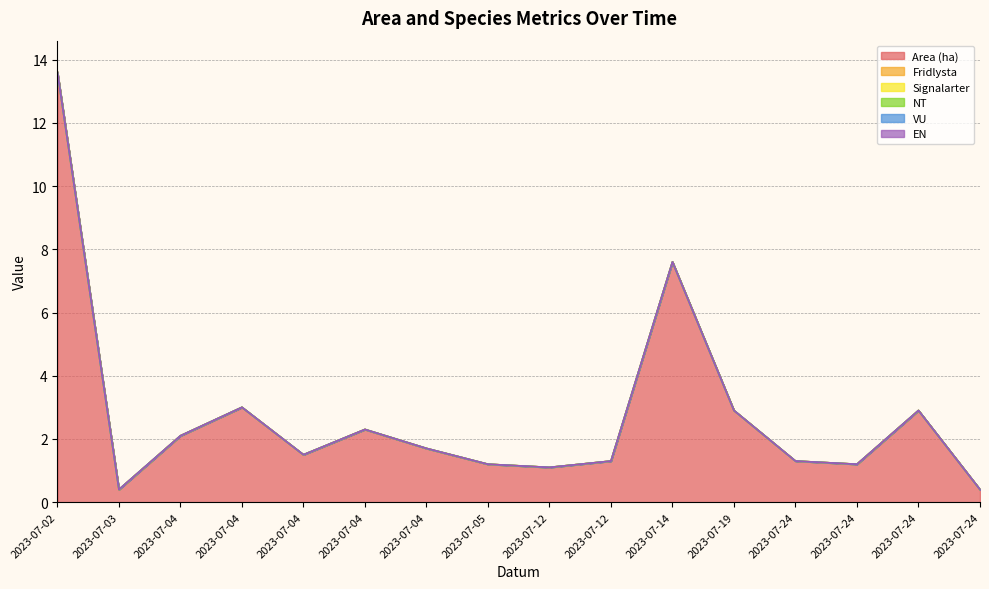

True or false: Signalarter and VU intersect in this chart.

False